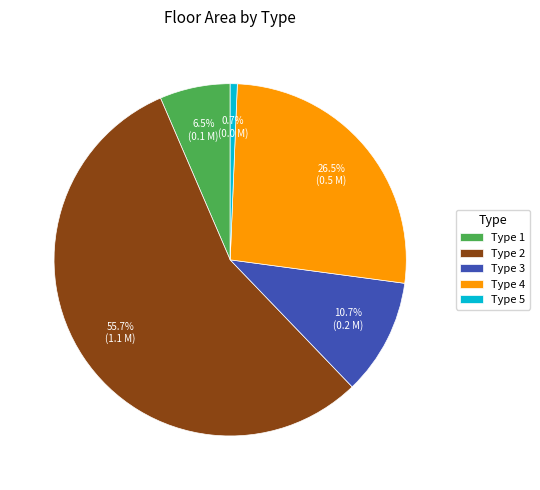

To the nearest percent, what is the difference between the largest and smallest slice percentages?

55%